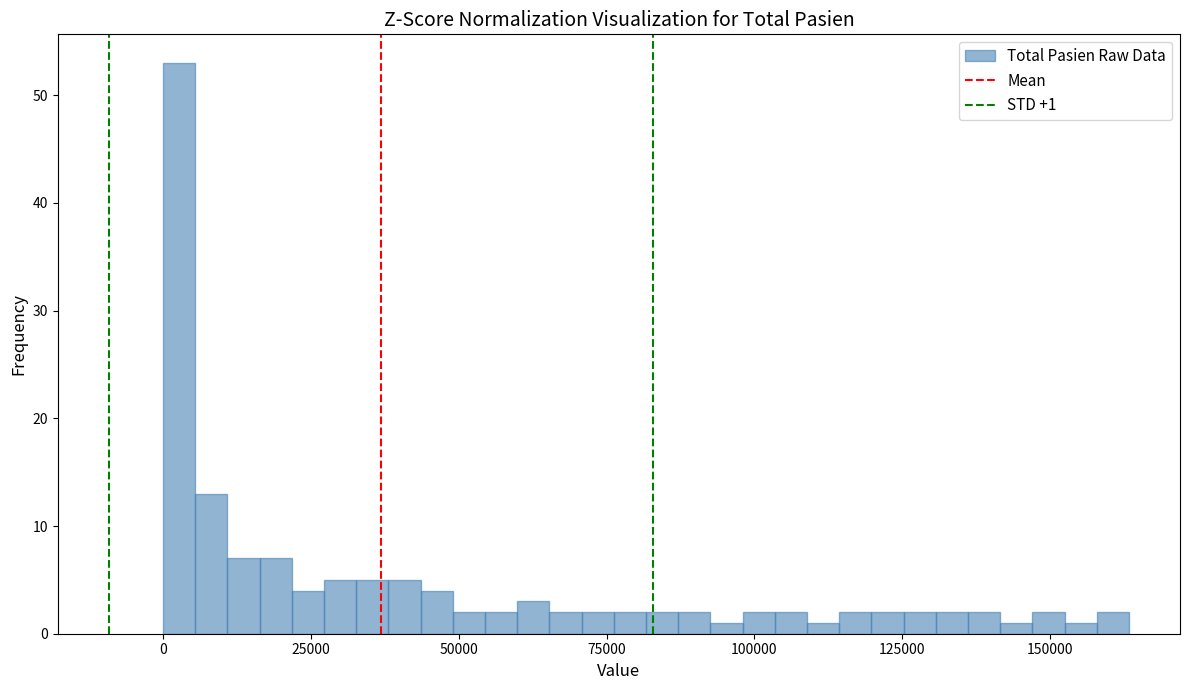

Around what value on the x-axis is the tallest bar? Give the approximate position of its centre, as read against the axis.

5000